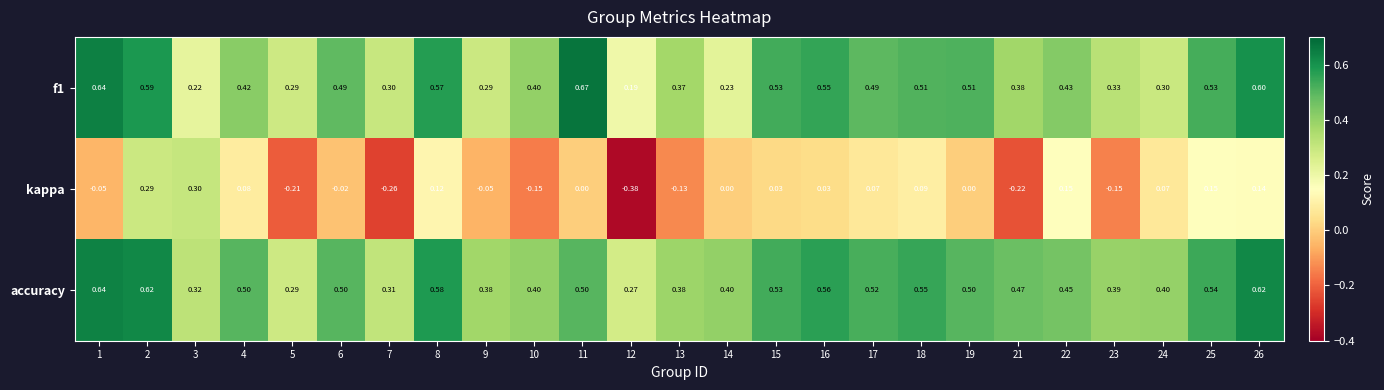

Between 16 and 26, which series saw the biggest shift?

kappa